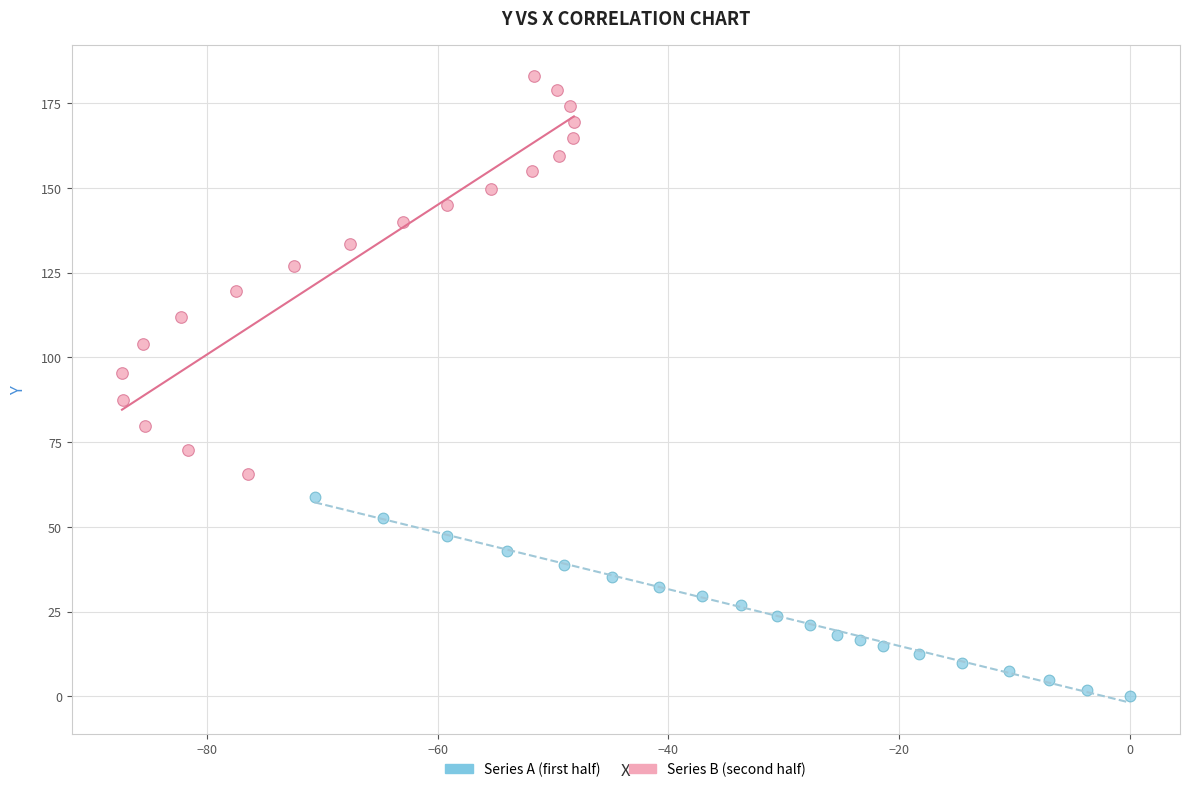

What are all the series names shown in the legend?

Series A (first half), Series B (second half)